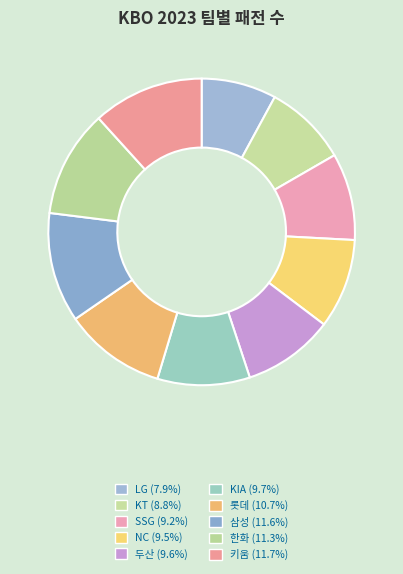

What is the ratio of the value at NC to the value at 키움?

0.8